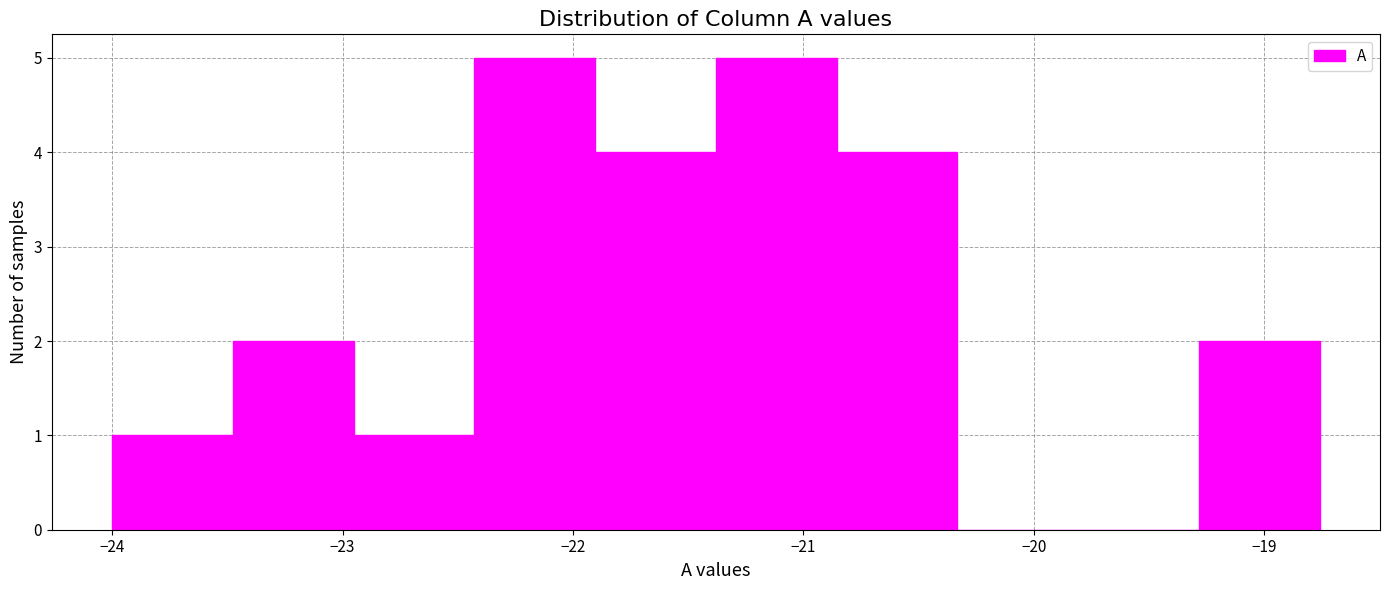

Reading left to right, list every bar in this chart as the range it spans on the x-axis followed by its height. Neither the bar edges nor the heights are printed on the chart, so give them approximately, as read against the axes.

-24.0 to -23.5: 1
-23.5 to -23.0: 2
-23.0 to -22.4: 1
-22.4 to -21.9: 5
-21.9 to -21.4: 4
-21.4 to -20.9: 5
-20.9 to -20.3: 4
-20.3 to -19.8: 0
-19.8 to -19.3: 0
-19.3 to -18.8: 2